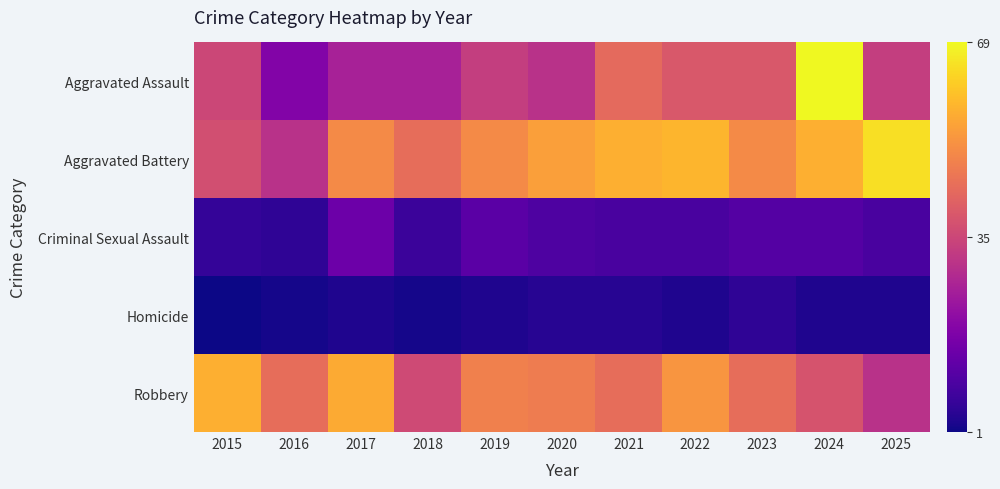

At 2025, list the series in order from smallest to largest.

Homicide, Criminal Sexual Assault, Robbery, Aggravated Assault, Aggravated Battery